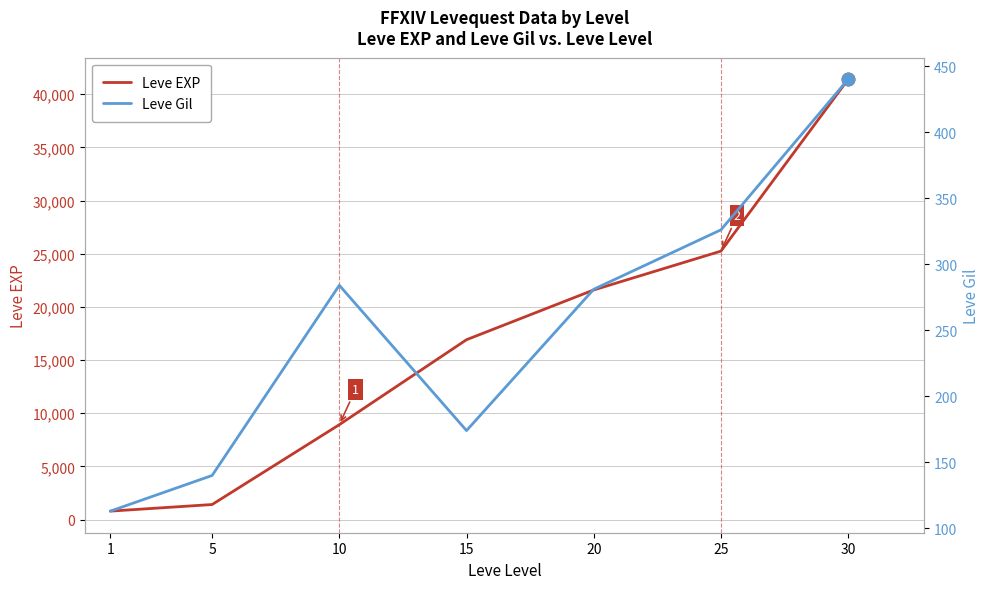

At how many categories does at least one series exceed 4836?

5